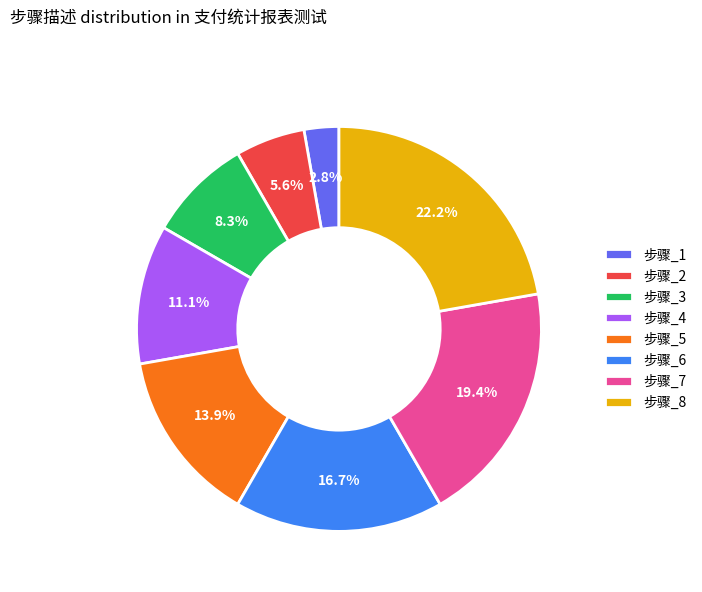

To the nearest percent, what is the average slice percentage?

12%